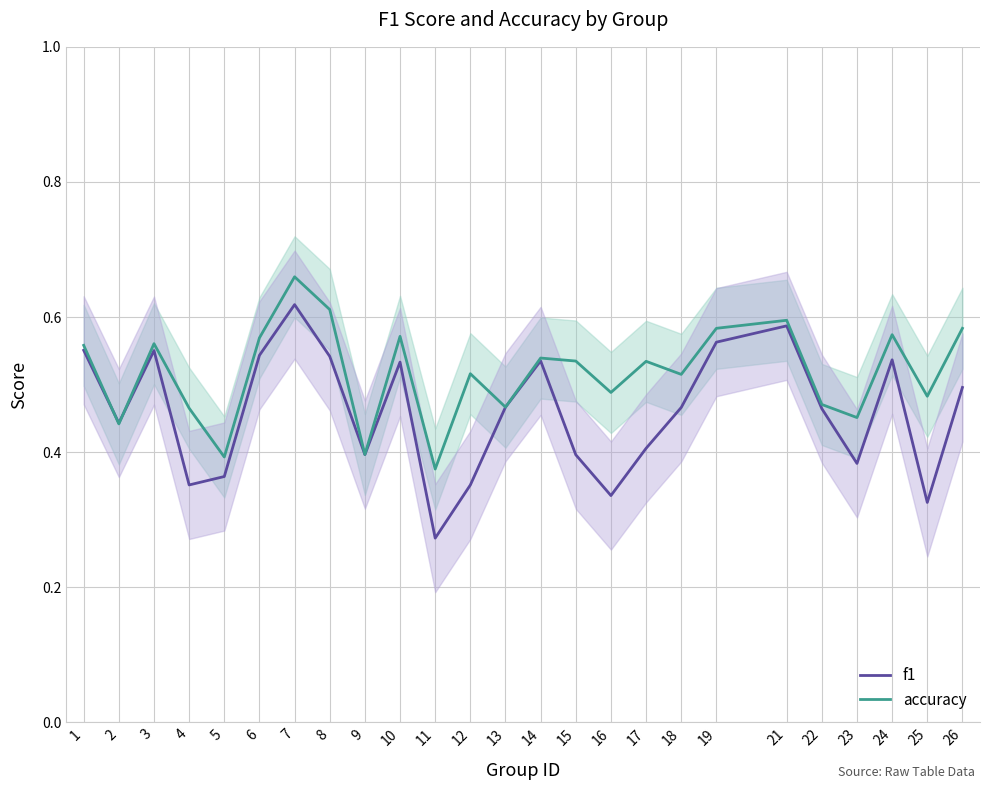

What is the sum of all f1 values?

11.5